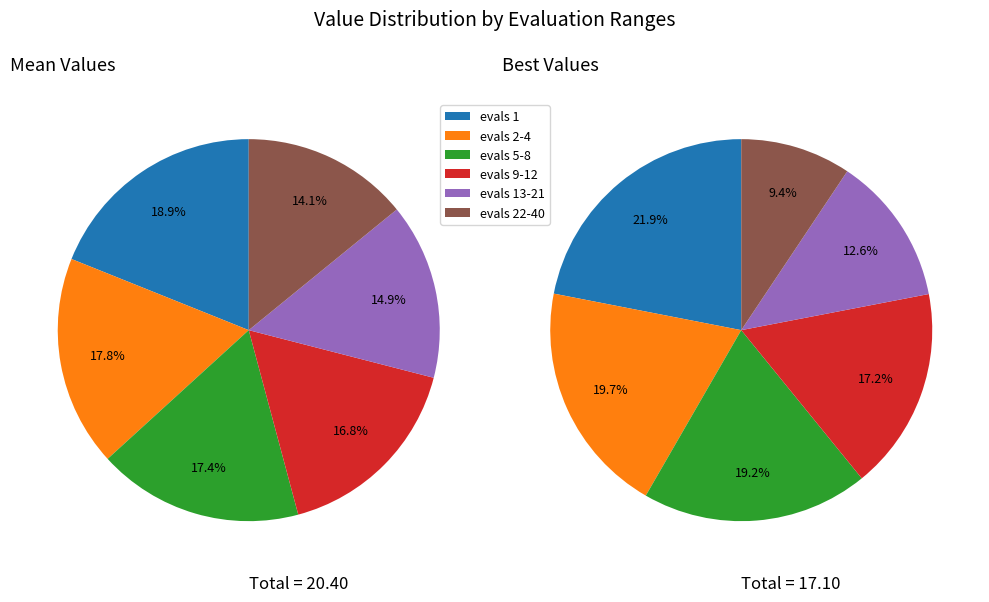

Does evals 5-8 account for over 50% of the chart?

No